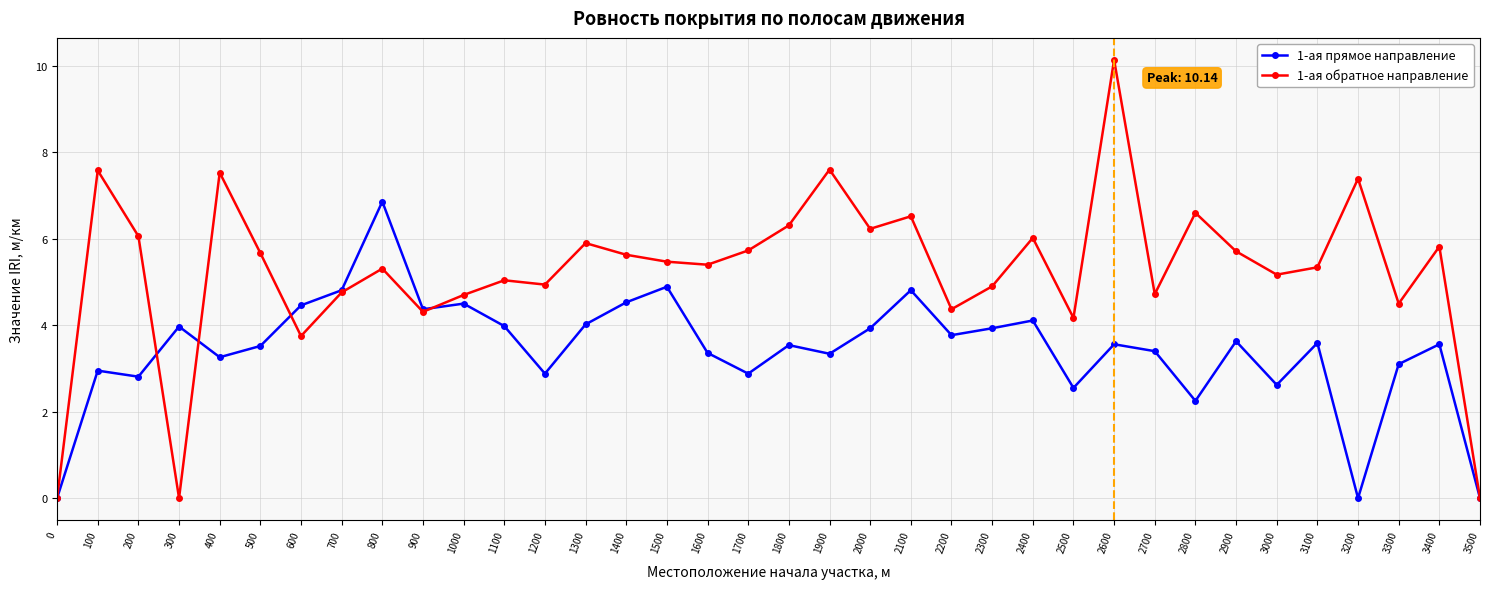

What value does the 1-ая прямое направление series have at 2600?

3.6